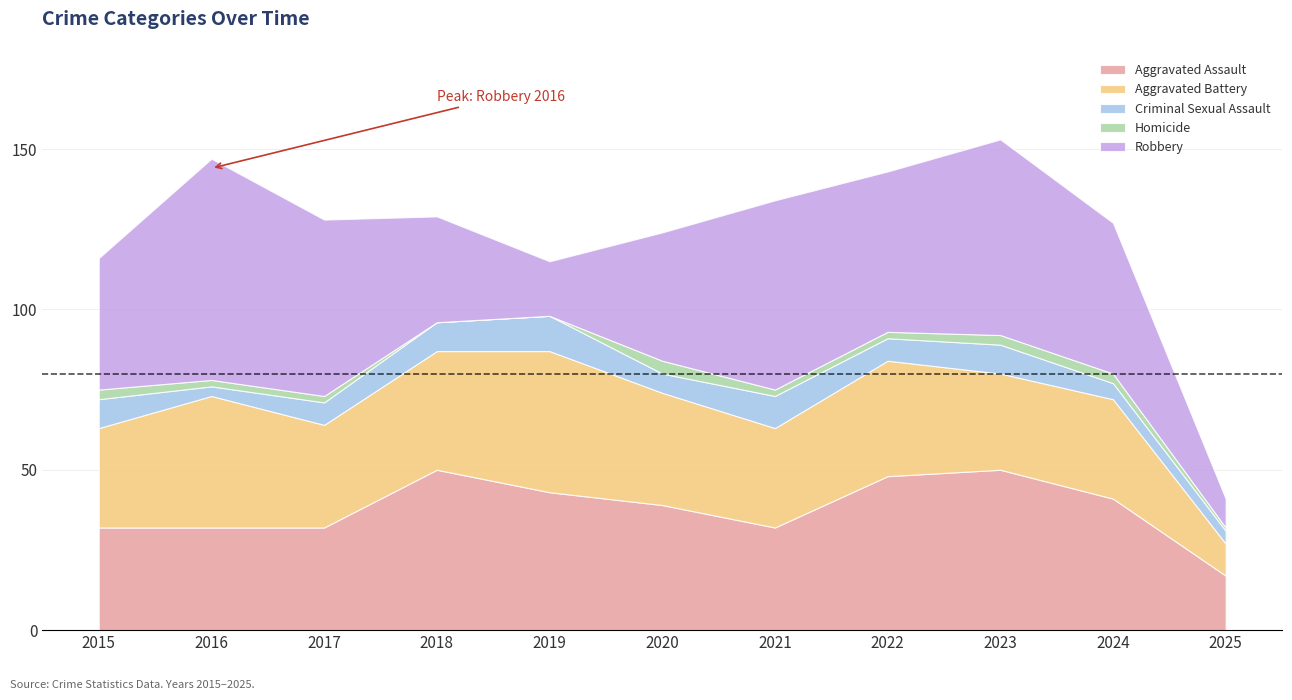

What are all the series names shown in the legend?

Aggravated Assault, Aggravated Battery, Criminal Sexual Assault, Homicide, Robbery